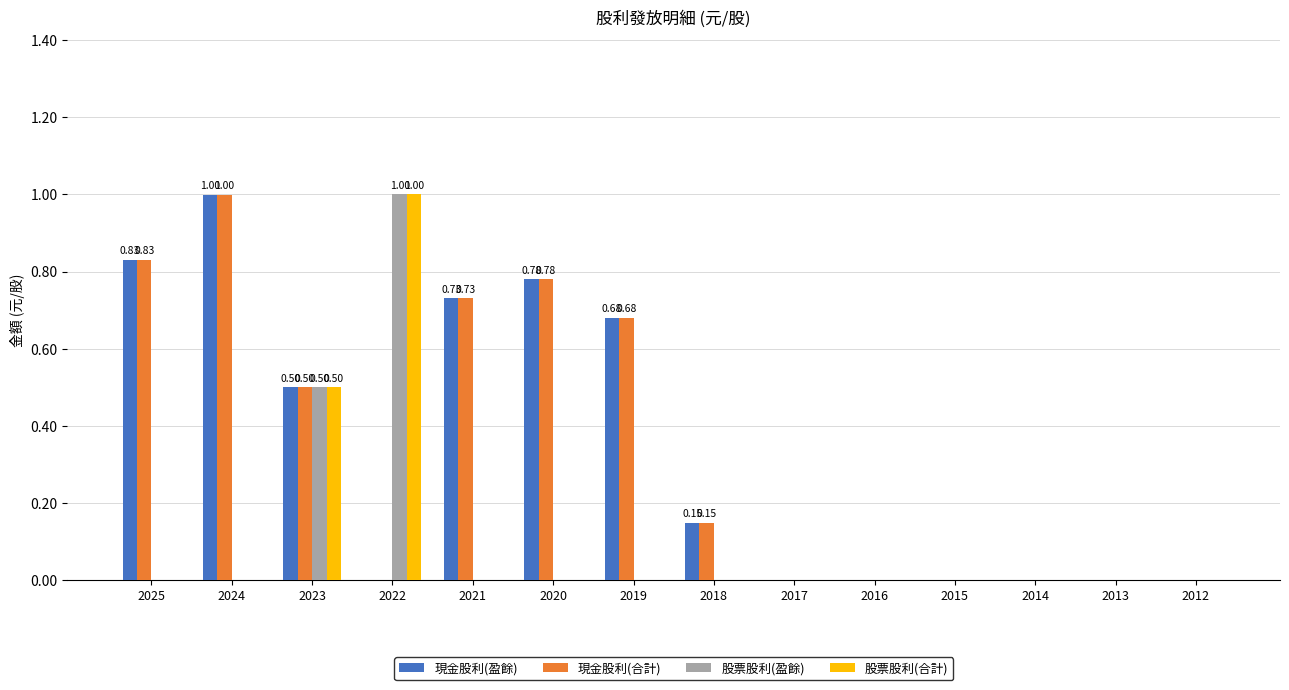

What is the total value across all series at 2023?

2.0